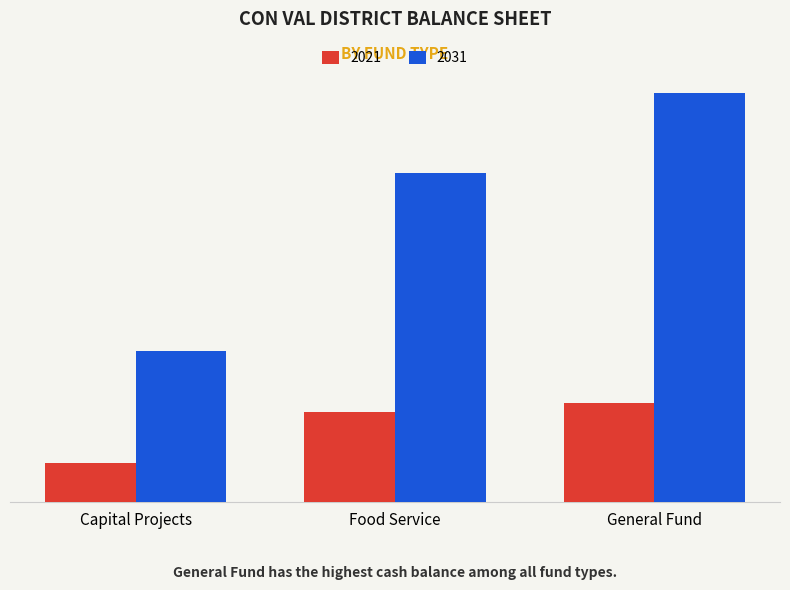

What is the spread (max minus min) of values at Capital Projects?

282863.2